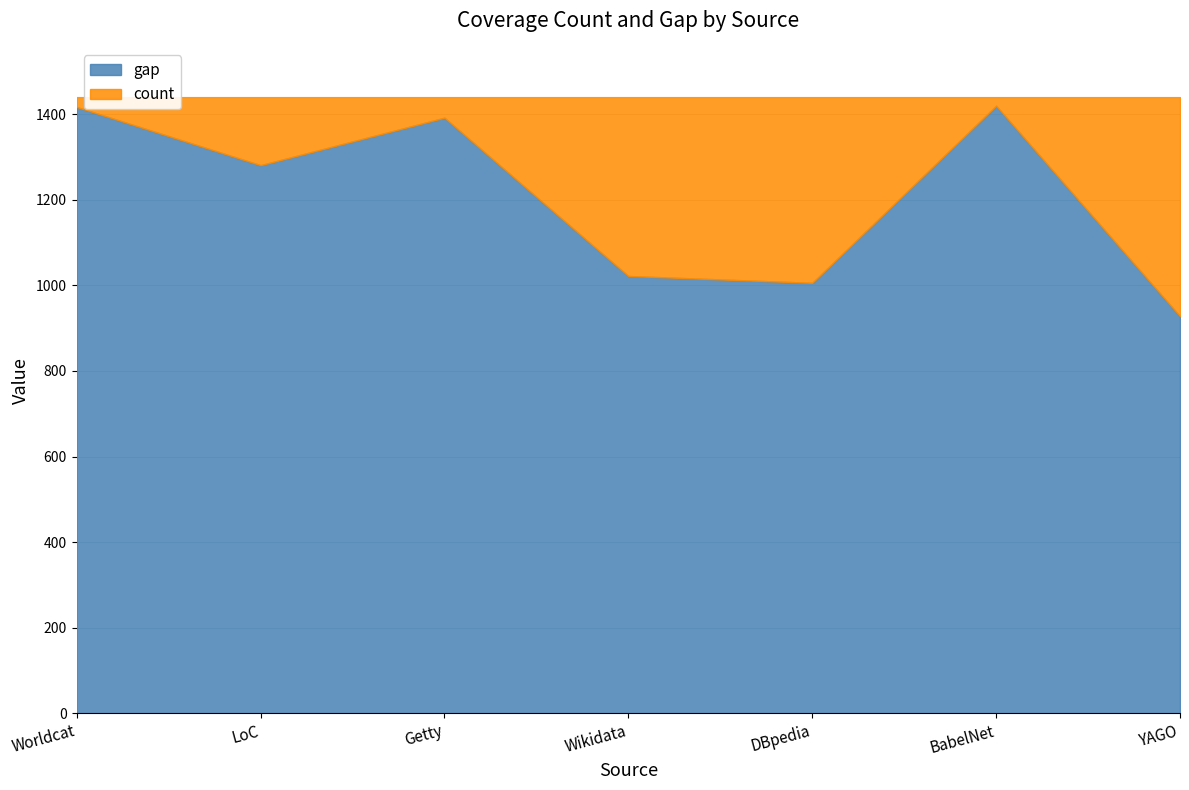

True or false: count and gap intersect in this chart.

False